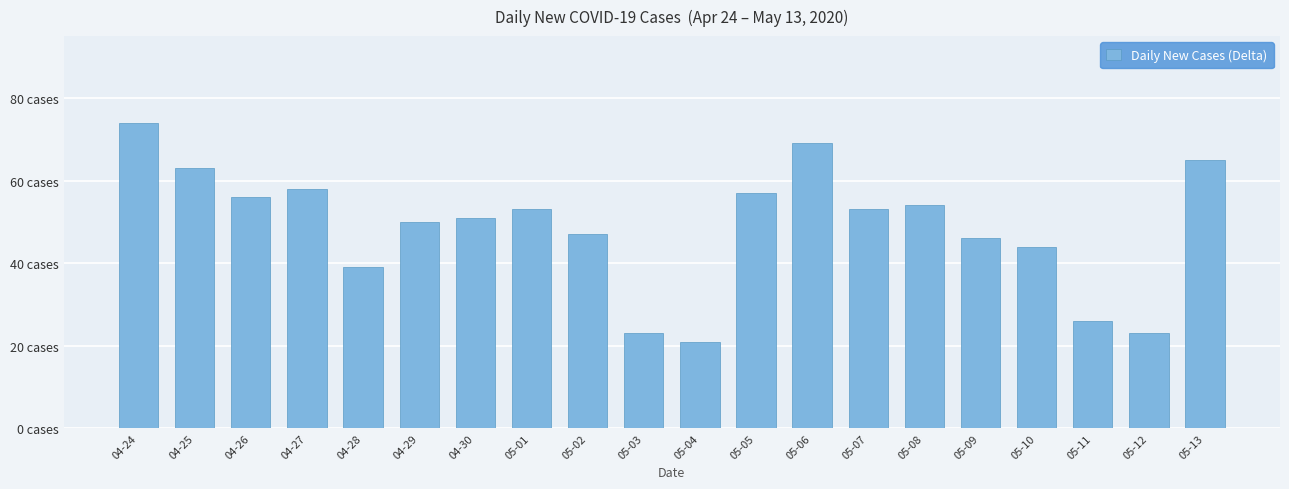

Between 05-05 and 04-24, which is larger?

04-24